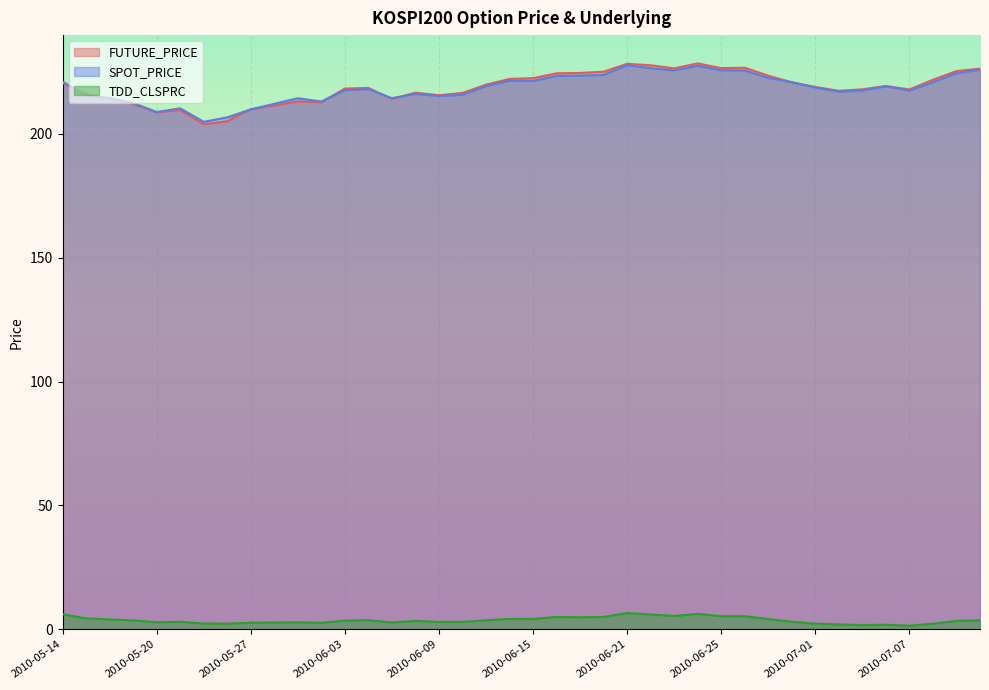

What is the difference between the second highest and second lowest values in the FUTURE_PRICE series?

23.2